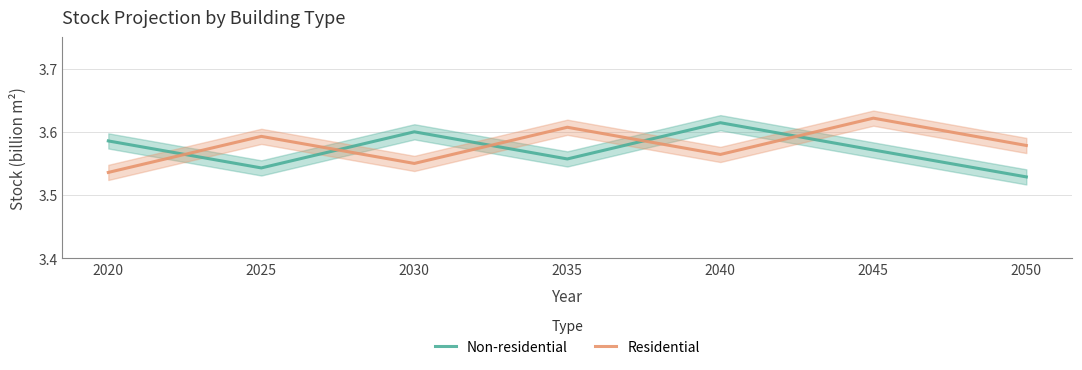

What is the value of the Residential point at the 4th from the left?

3.6